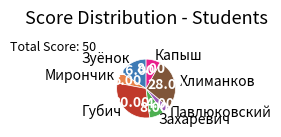

Which slice is the smallest?

Павлюковский